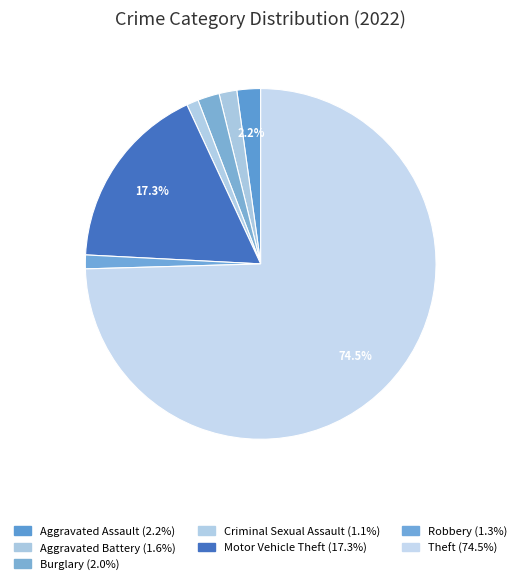

Is Aggravated Battery the majority of the pie?

No